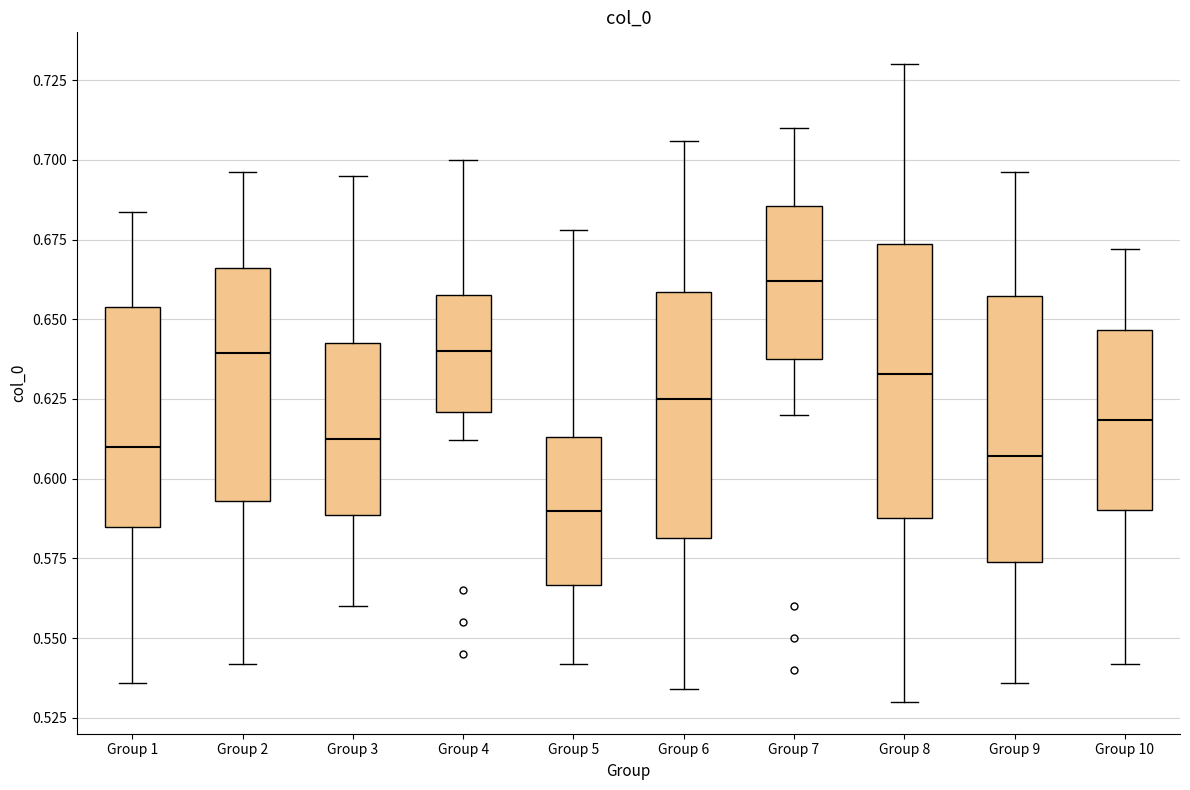

Where does the lower whisker of the box for Group 2 end on the y-axis? The values are not printed on the chart, so give them approximately, as read against the axis.

0.540